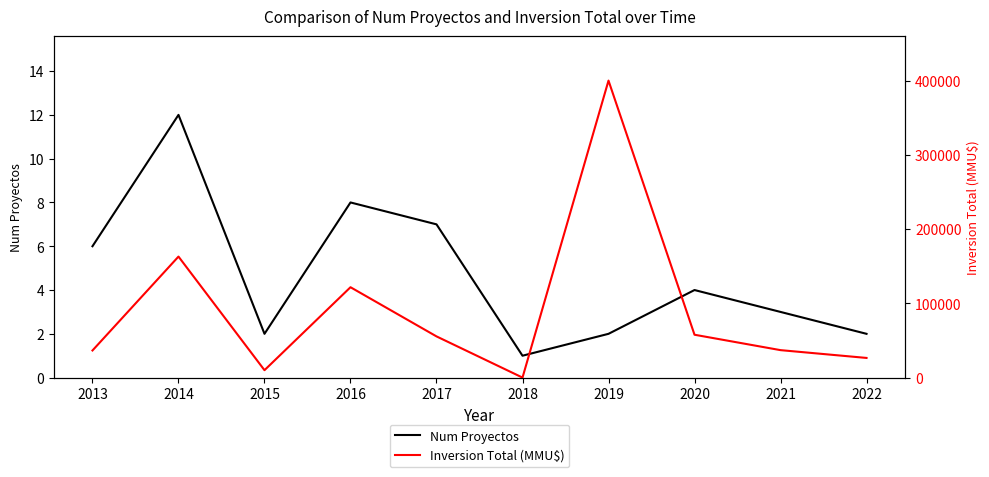

Is the value of Inversion Total (MMU$) at 2018 greater than the value of Num Proyectos at 2016?

Yes